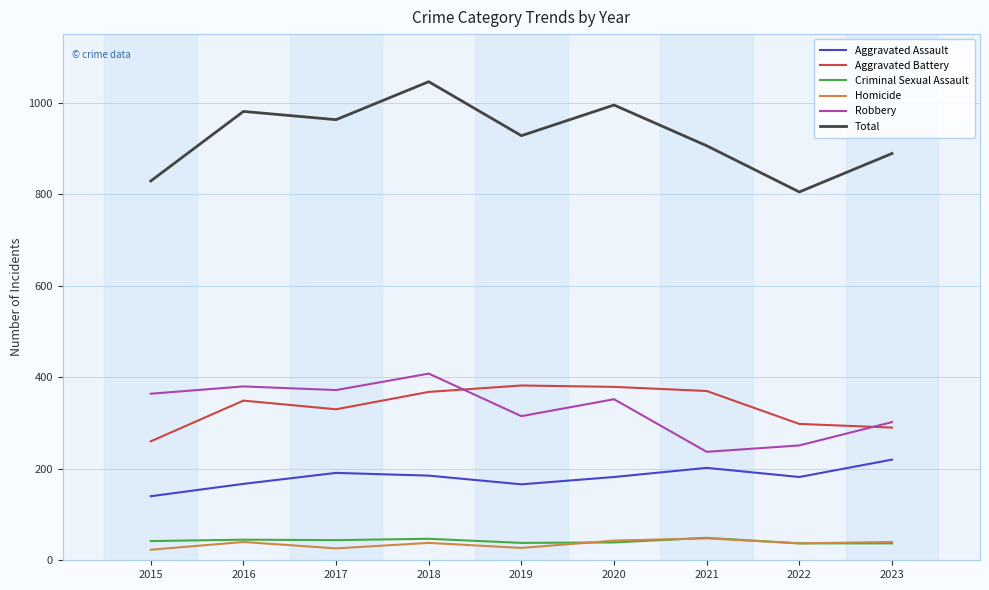

How many interior local peaks does the Total series have?

3